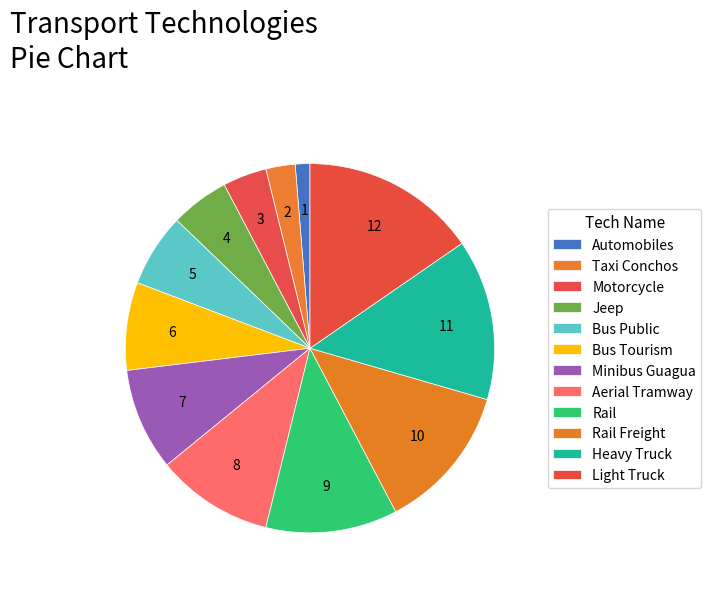

Count the number of slices in the pie.

12